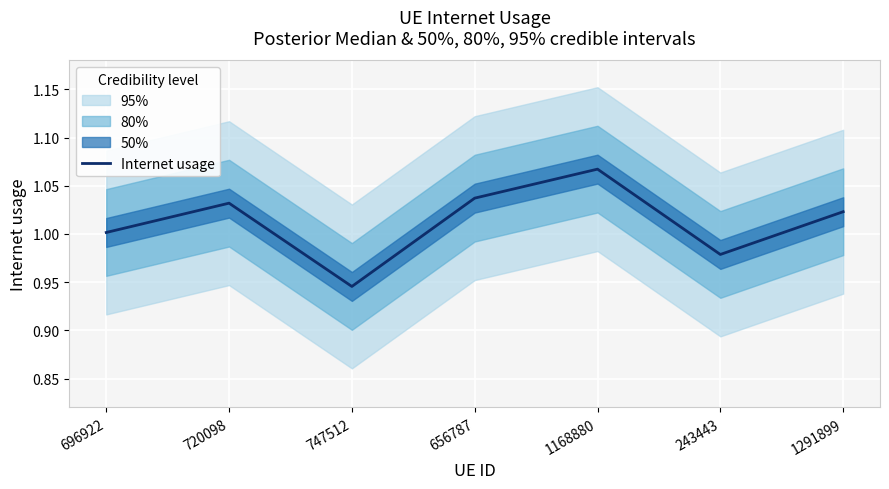

The chart shows a value of 1.0 at 720098. True or false?

True